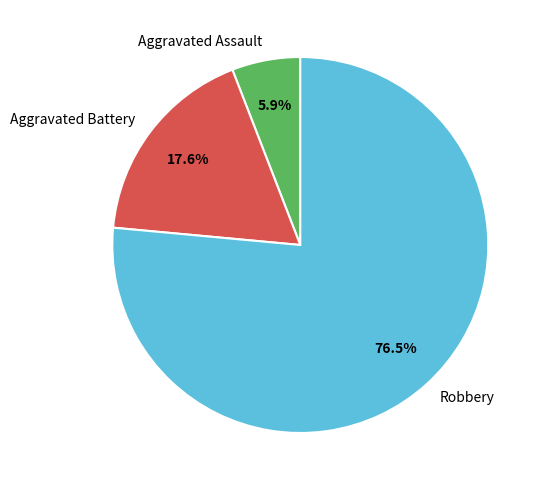

To the nearest percent, what is the difference between the Aggravated Battery and Robbery slice percentages?

59%